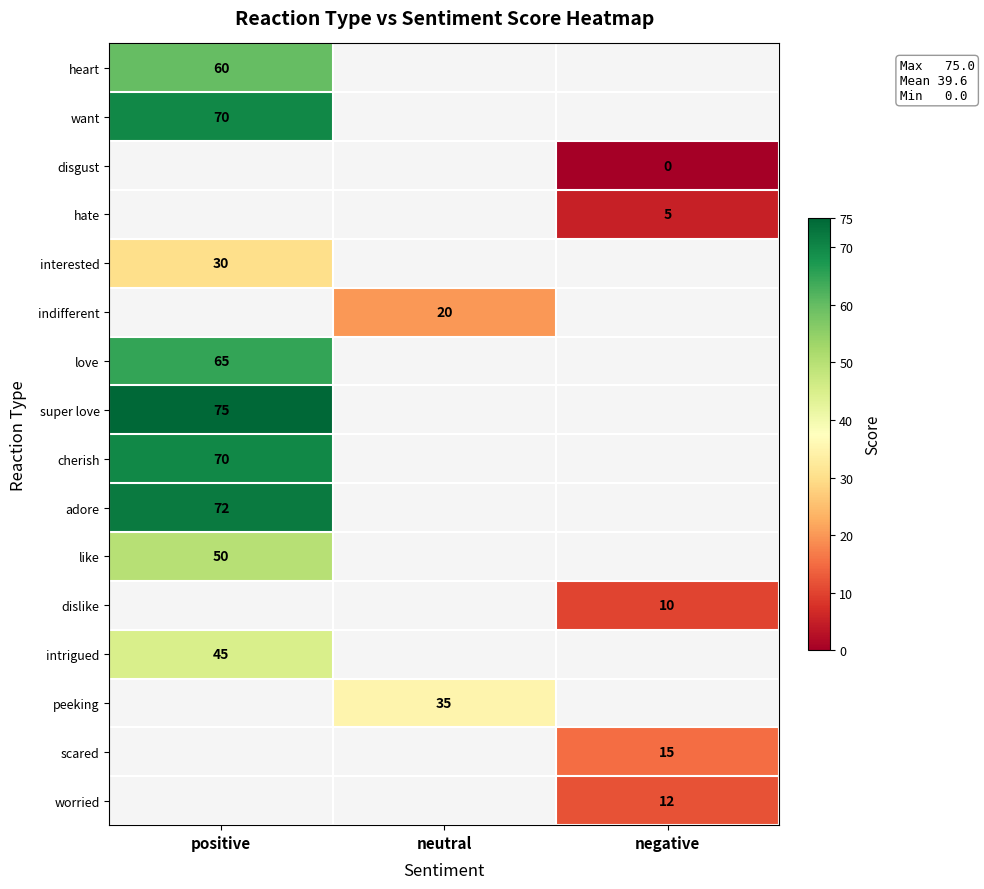

Is it true that scared equals 6 at negative?

False